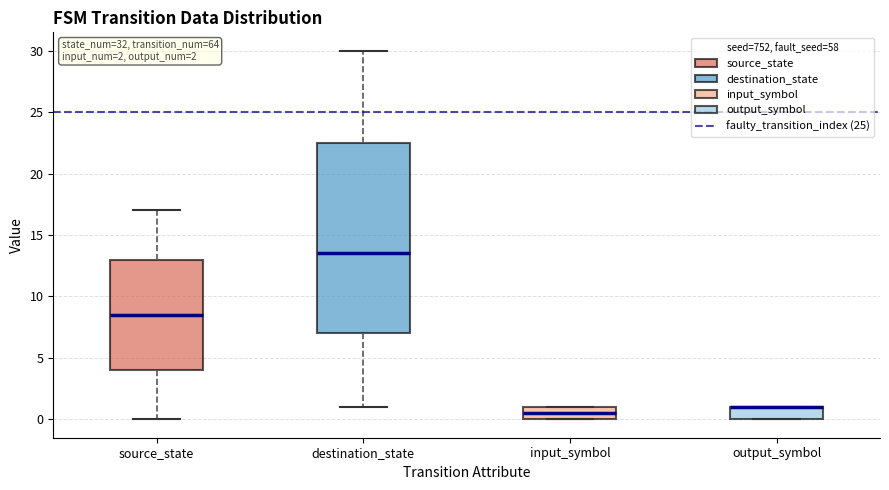

Which box is the tallest, from its lower edge to its upper edge?

destination_state